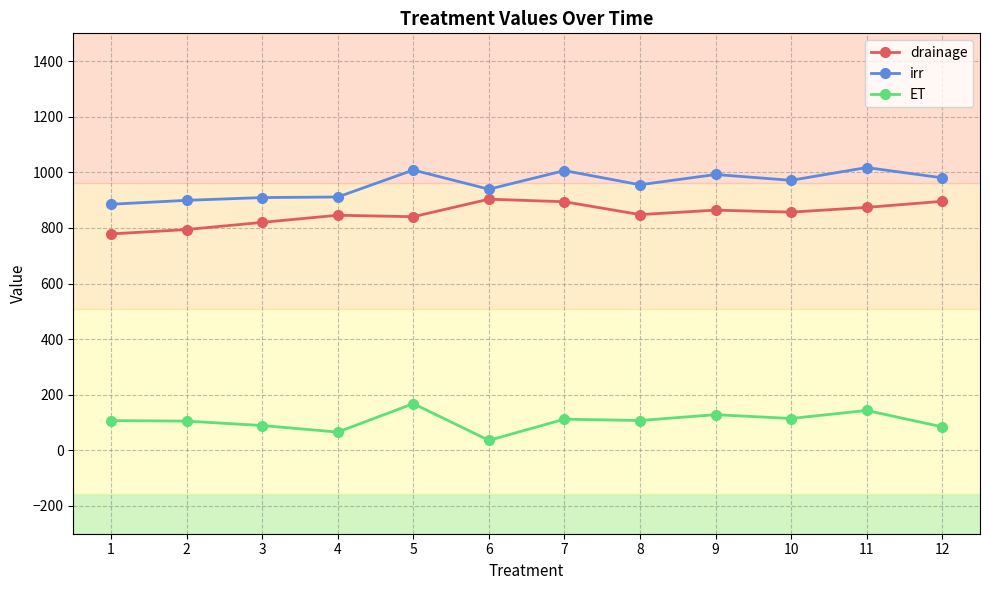

What is the spread (max minus min) of values at 7?

894.2